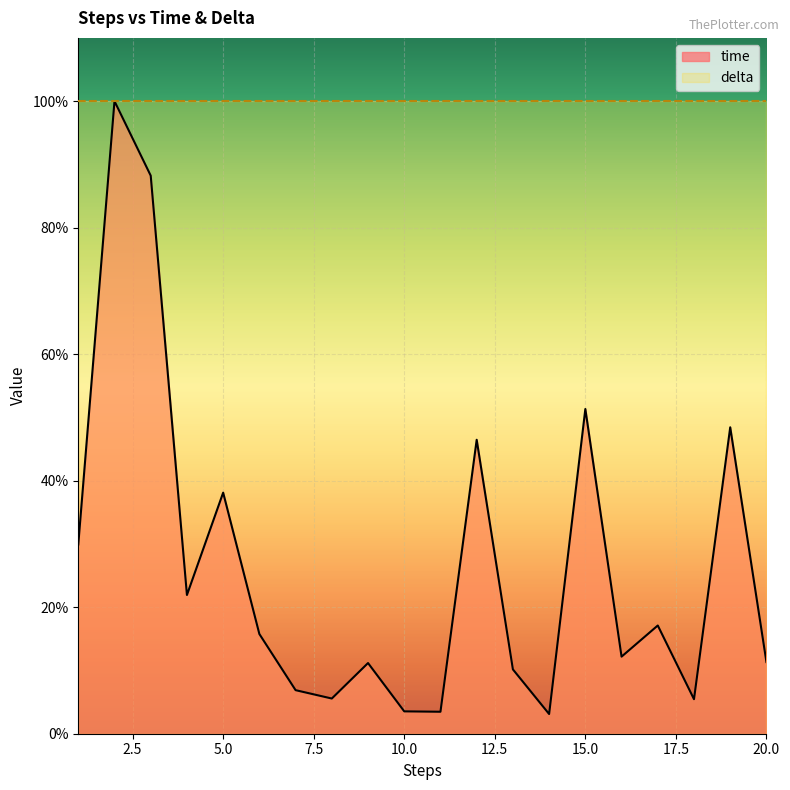

The chart shows a value of 0.1 at 11. True or false?

False